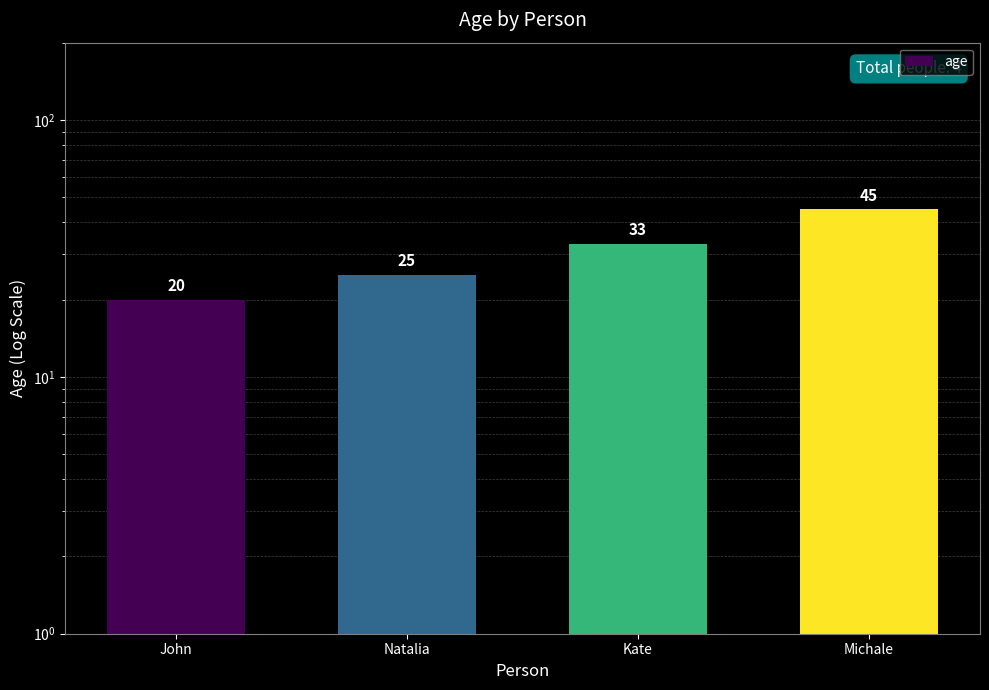

What is the value of the 1st bar from the left?

20